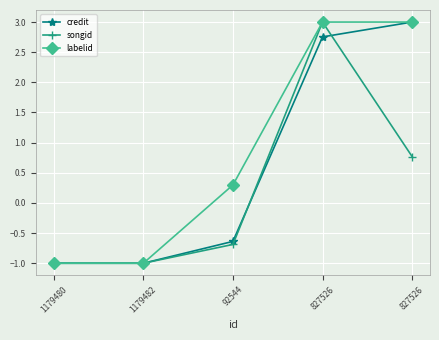

How many data points in labelid are less than 0?

2